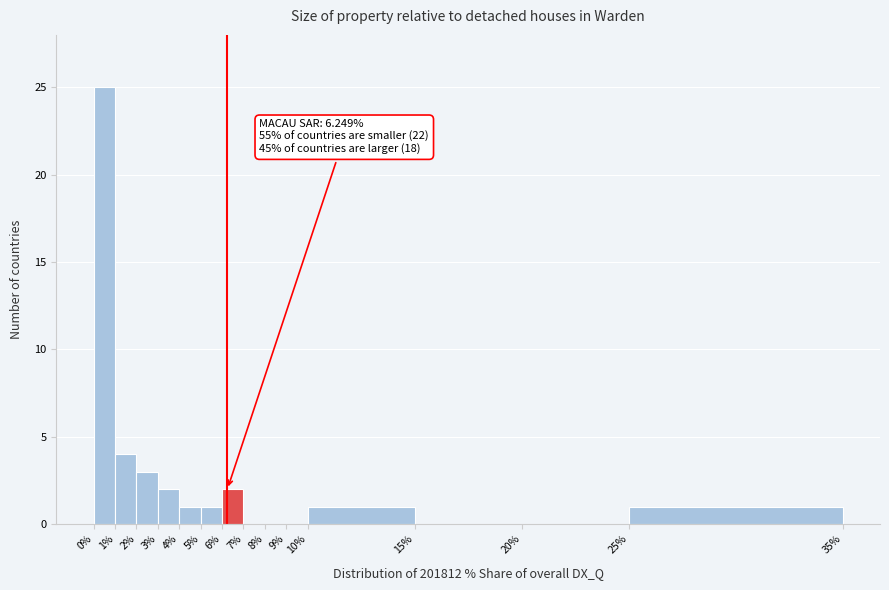

Which range on the x-axis has the tallest bar?

0% to 1%